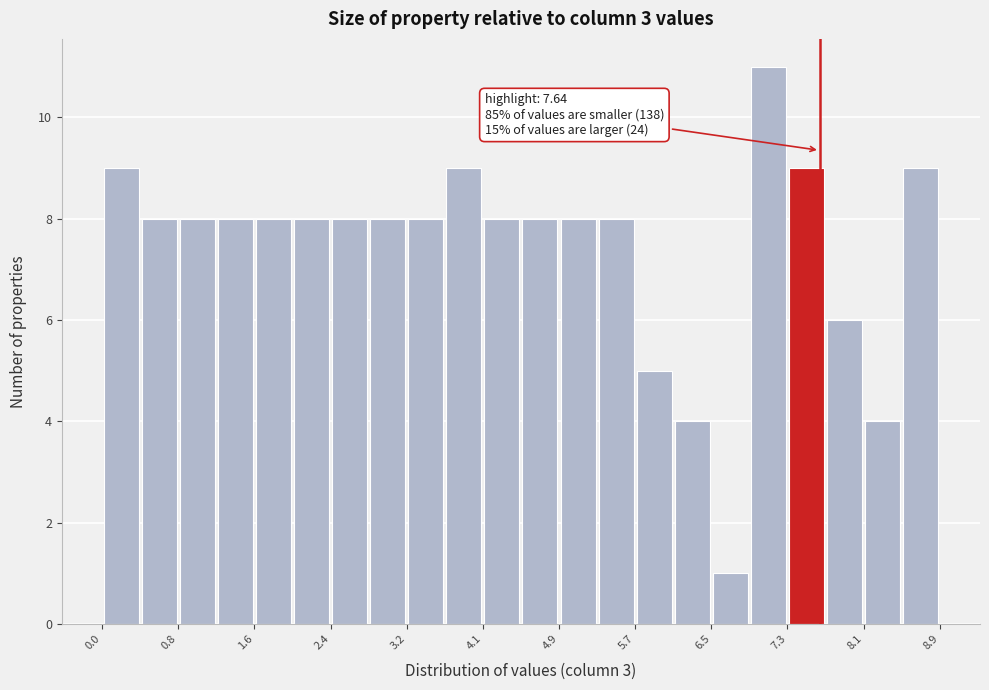

Over which range of the x-axis is the bar tallest?

6.9 to 7.3